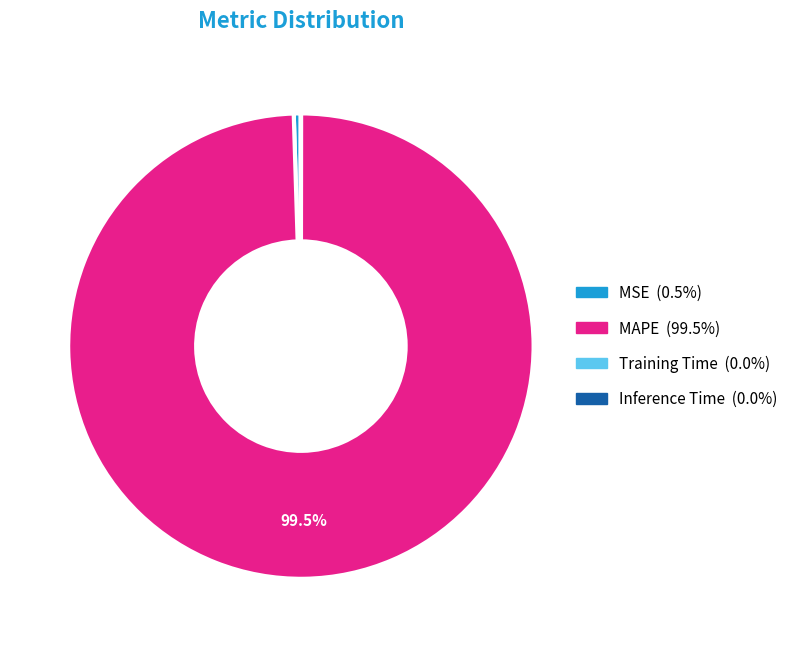

Which category has the biggest portion of the pie?

MAPE